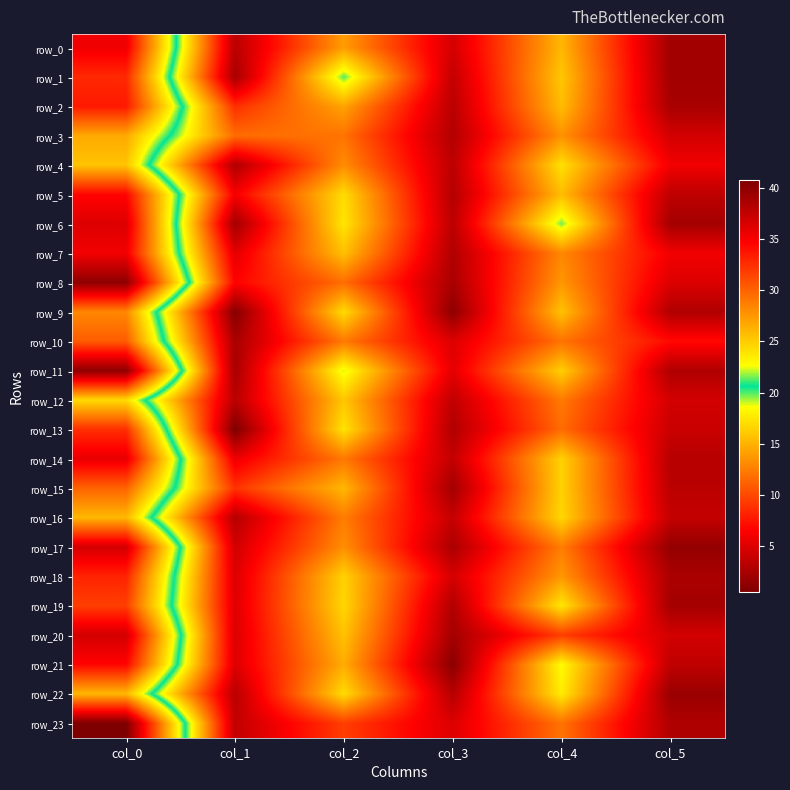

What is the difference between the maximum and minimum values in the row_3 series?

23.7